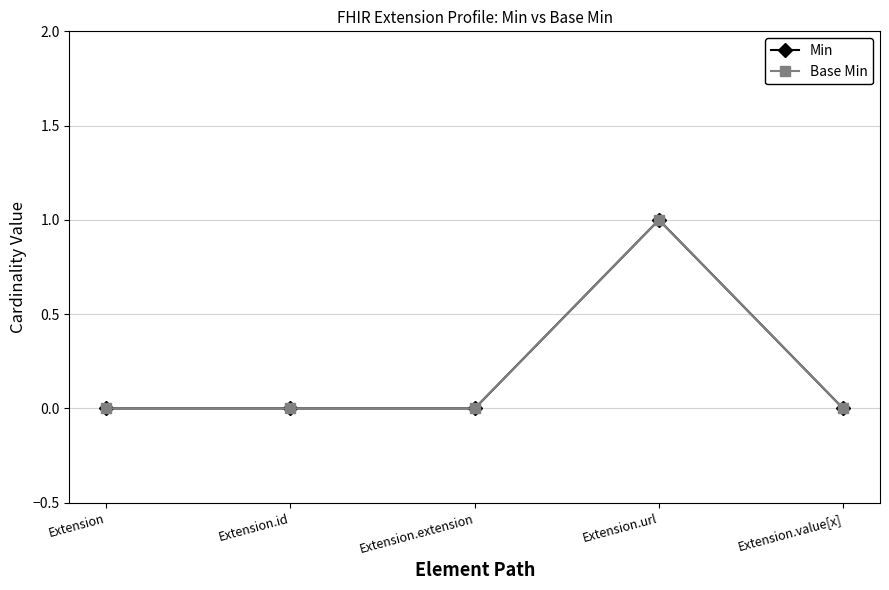

Between Extension.extension and Extension.url, which is larger?

Extension.url